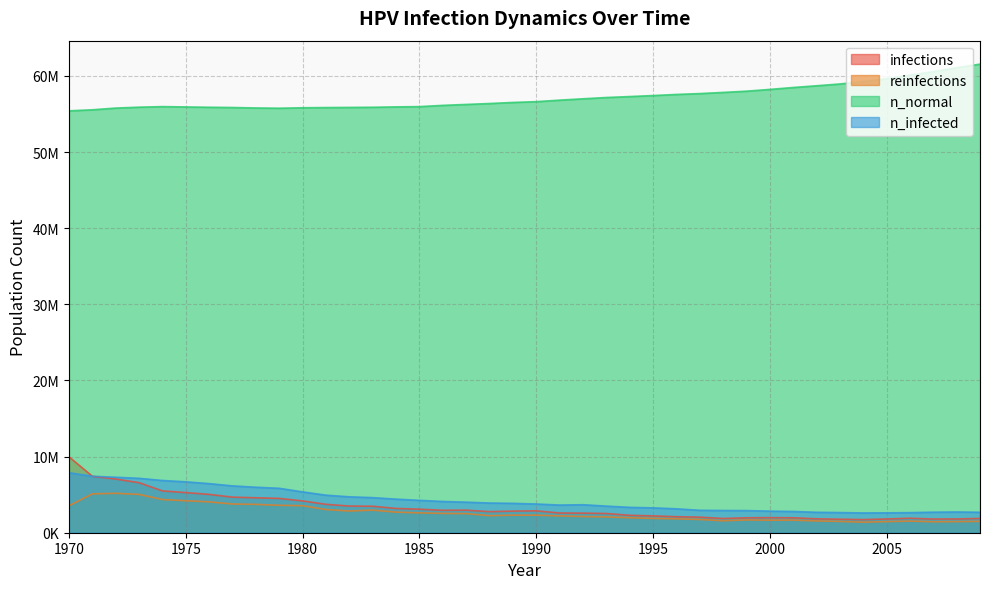

What is the value of the n_normal point at the 9th from the left?

55790384.0